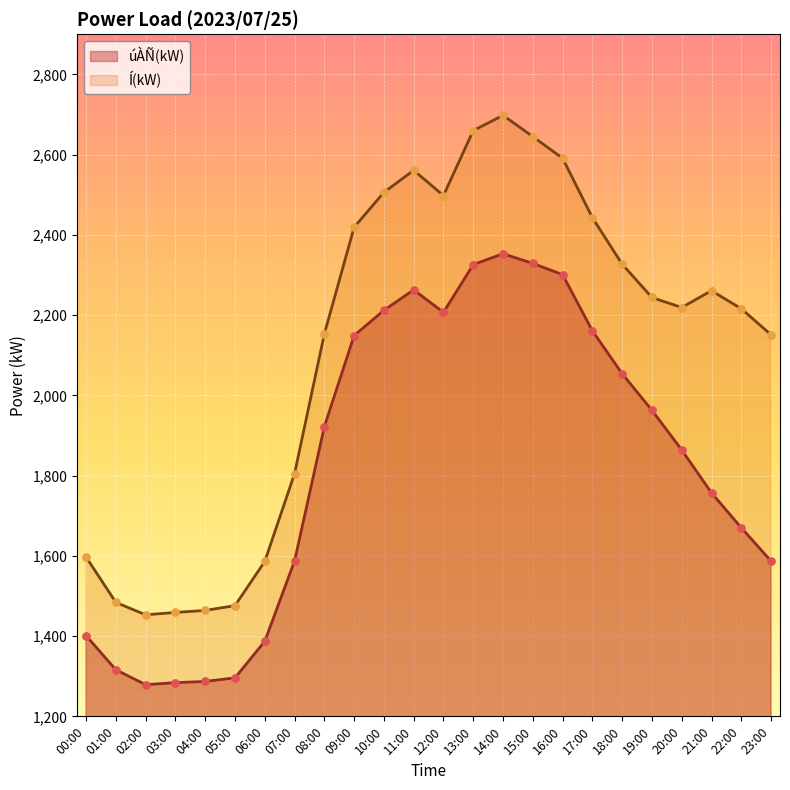

Which series has the widest spread of Y values?

Í(kW)